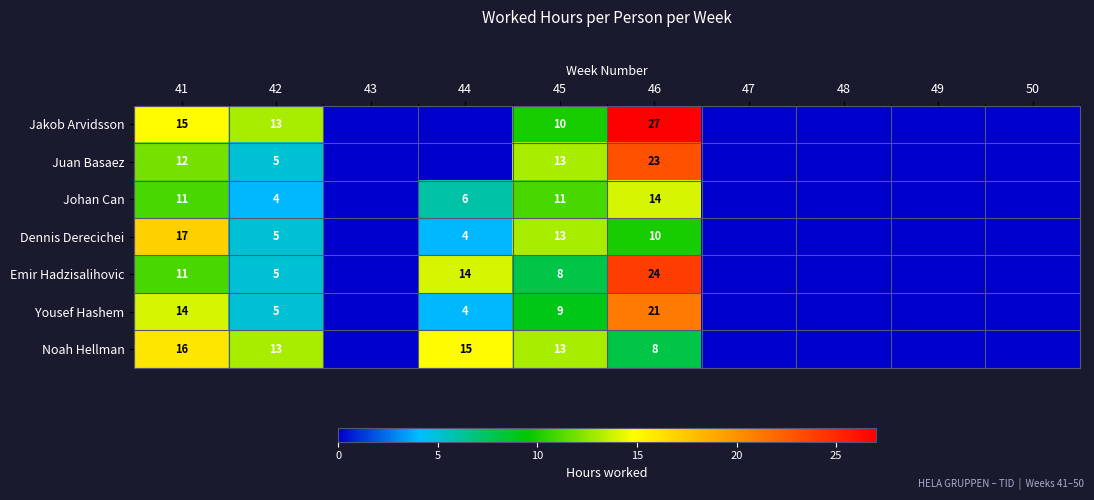

What is the maximum value shown in the chart?

27